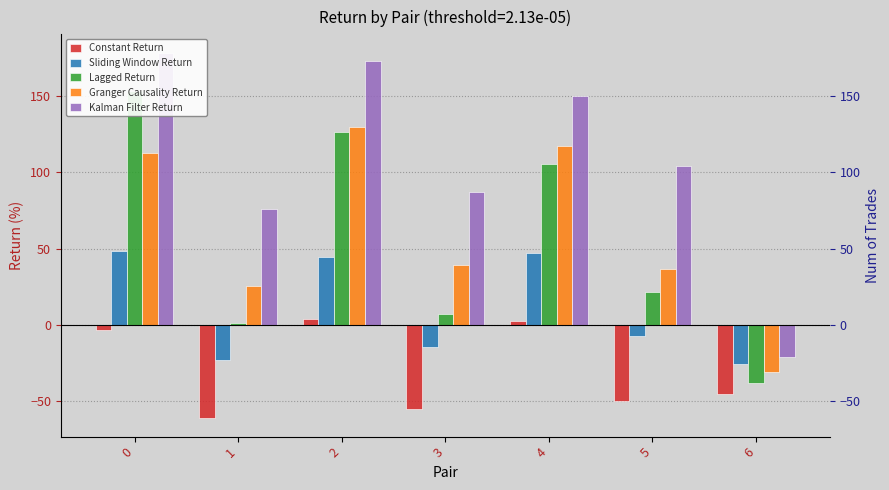

Reading left to right, transcribe all the data shown in this chart.

Constant Return: 0=-3.2	1=-61.0	2=3.9	3=-55.3	4=2.5	5=-49.5	6=-45.4
Sliding Window Return: 0=48.6	1=-23.1	2=44.4	3=-14.3	4=47.2	5=-7.0	6=-25.2
Lagged Return: 0=153.3	1=1.4	2=126.5	3=7.0	4=105.2	5=21.9	6=-38.1
Granger Causality Return: 0=112.6	1=25.4	2=129.2	3=39.5	4=117.2	5=36.5	6=-30.6
Kalman Filter Return: 0=178.2	1=76.1	2=172.7	3=87.1	4=150.1	5=104.2	6=-21.0